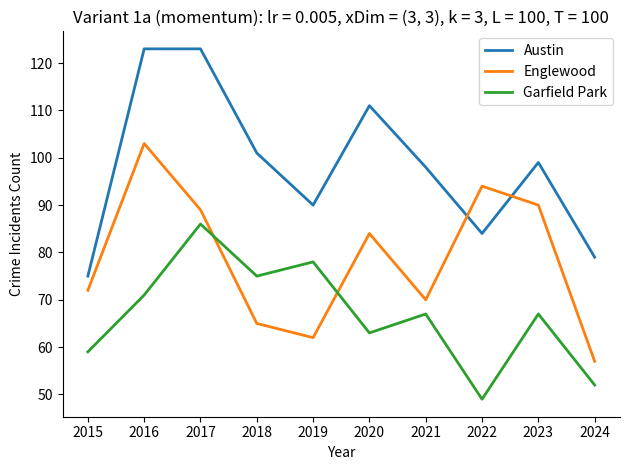

Rank the series by their maximum value, from lowest to highest.

Garfield Park, Englewood, Austin